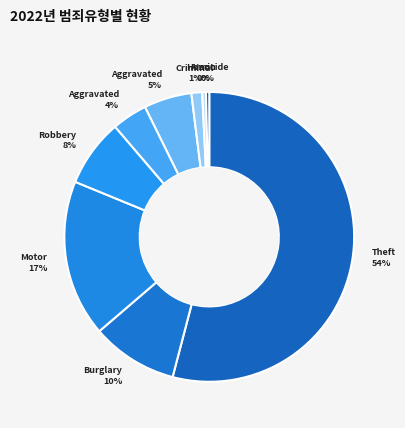

Count the number of slices in the pie.

9